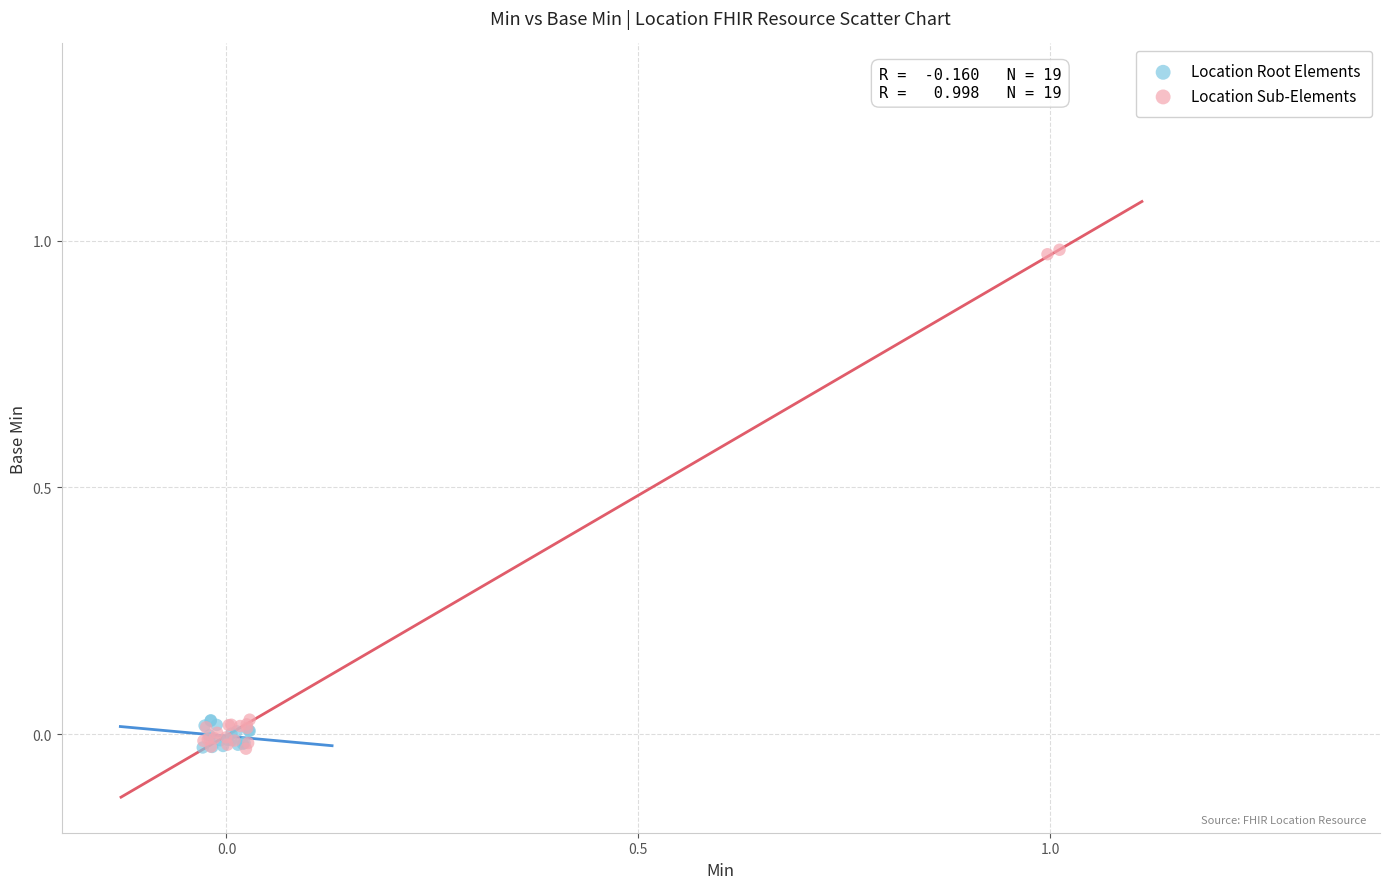

Which series contains the highest Y value?

Location Sub-Elements